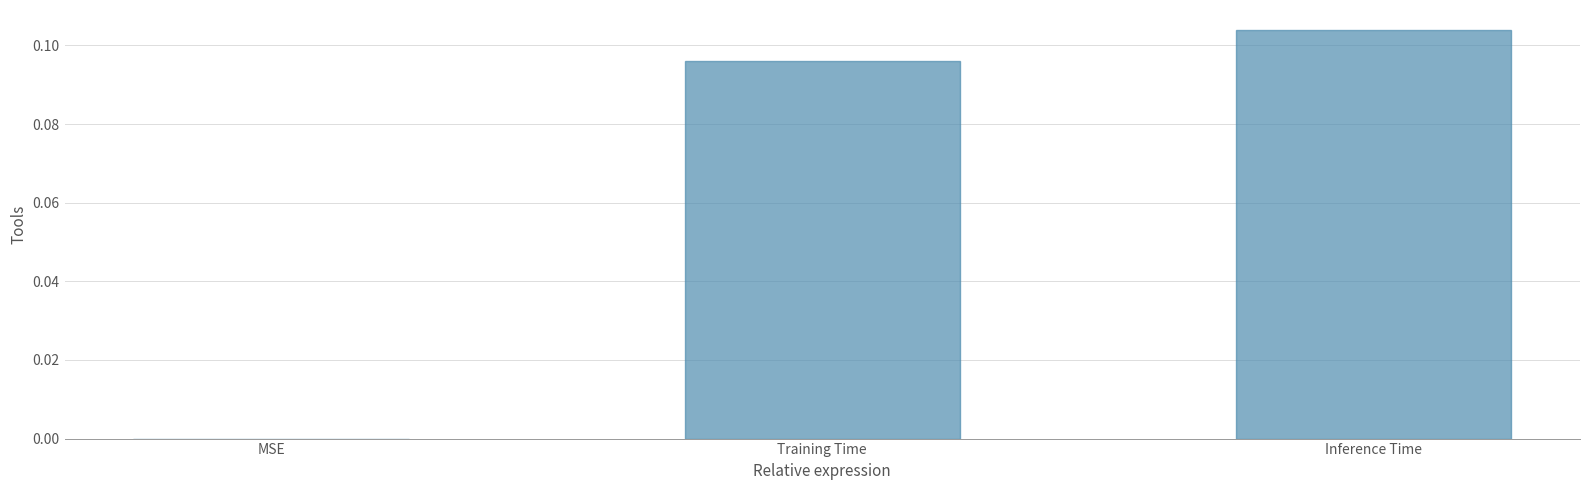

The chart shows a value of 0.1 at MSE. True or false?

False